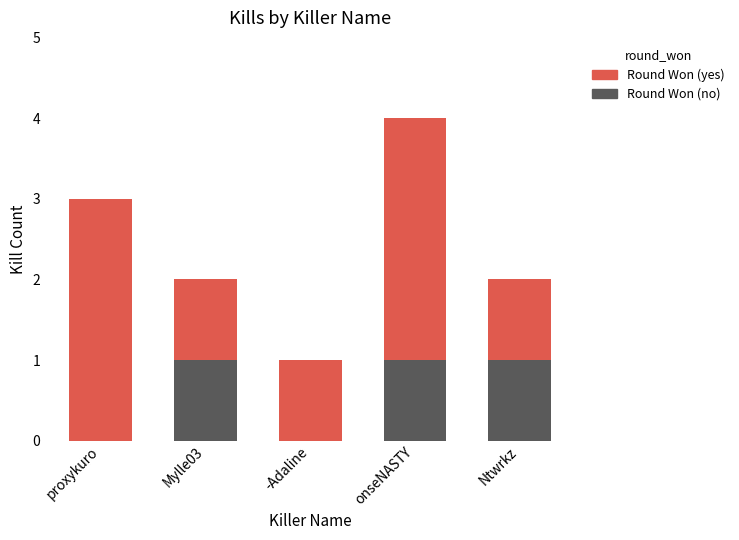

Is it true that Round Won (no) equals 0 at Mylle03?

False